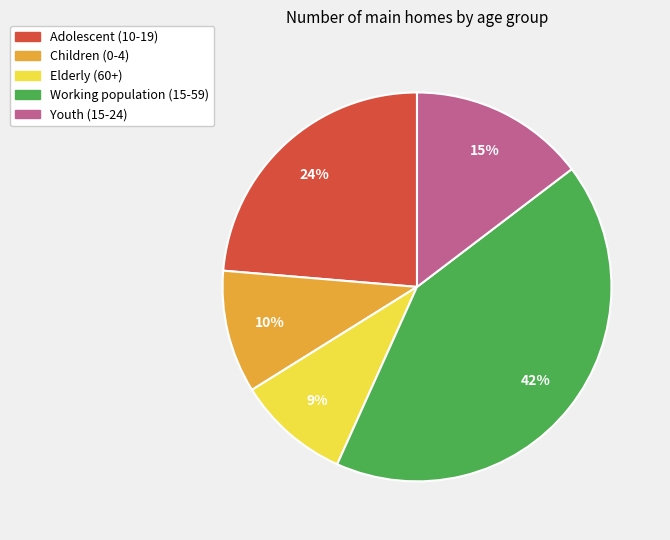

Rank the categories by value from highest to lowest.

Working population (15-59), Adolescent (10-19), Youth (15-24), Children (0-4), Elderly (60+)